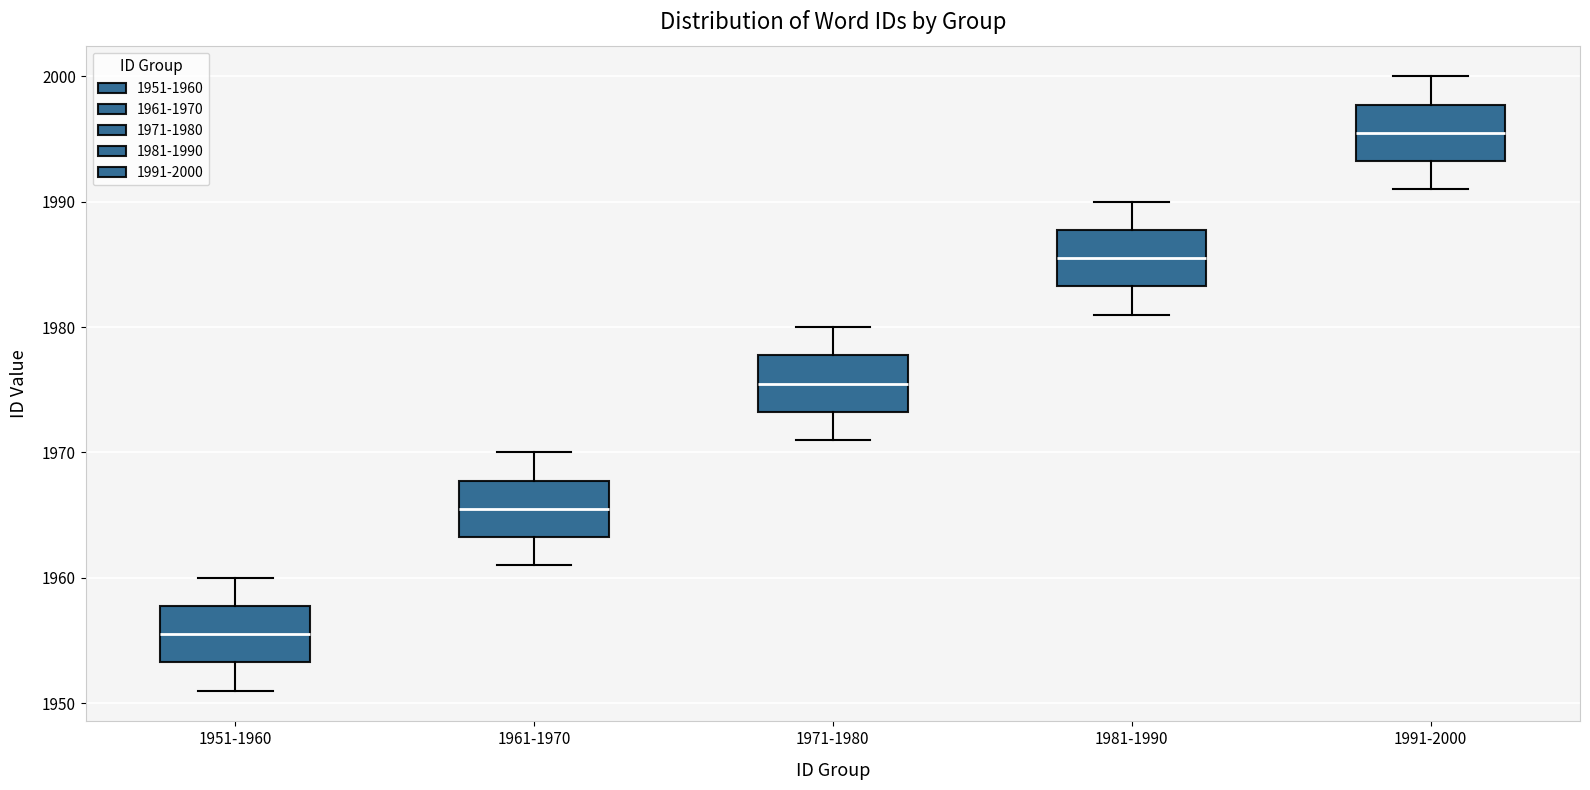

Reading left to right, read every box against the y-axis: the position of its median line, the range the box covers, and the ends of its whiskers. The values are not printed on the chart, so give them approximately, as read against the axis.

1951-1960: median 1956, box 1953 to 1958, whiskers 1951 to 1960
1961-1970: median 1966, box 1963 to 1968, whiskers 1961 to 1970
1971-1980: median 1976, box 1973 to 1978, whiskers 1971 to 1980
1981-1990: median 1986, box 1983 to 1988, whiskers 1981 to 1990
1991-2000: median 1996, box 1993 to 1998, whiskers 1991 to 2000